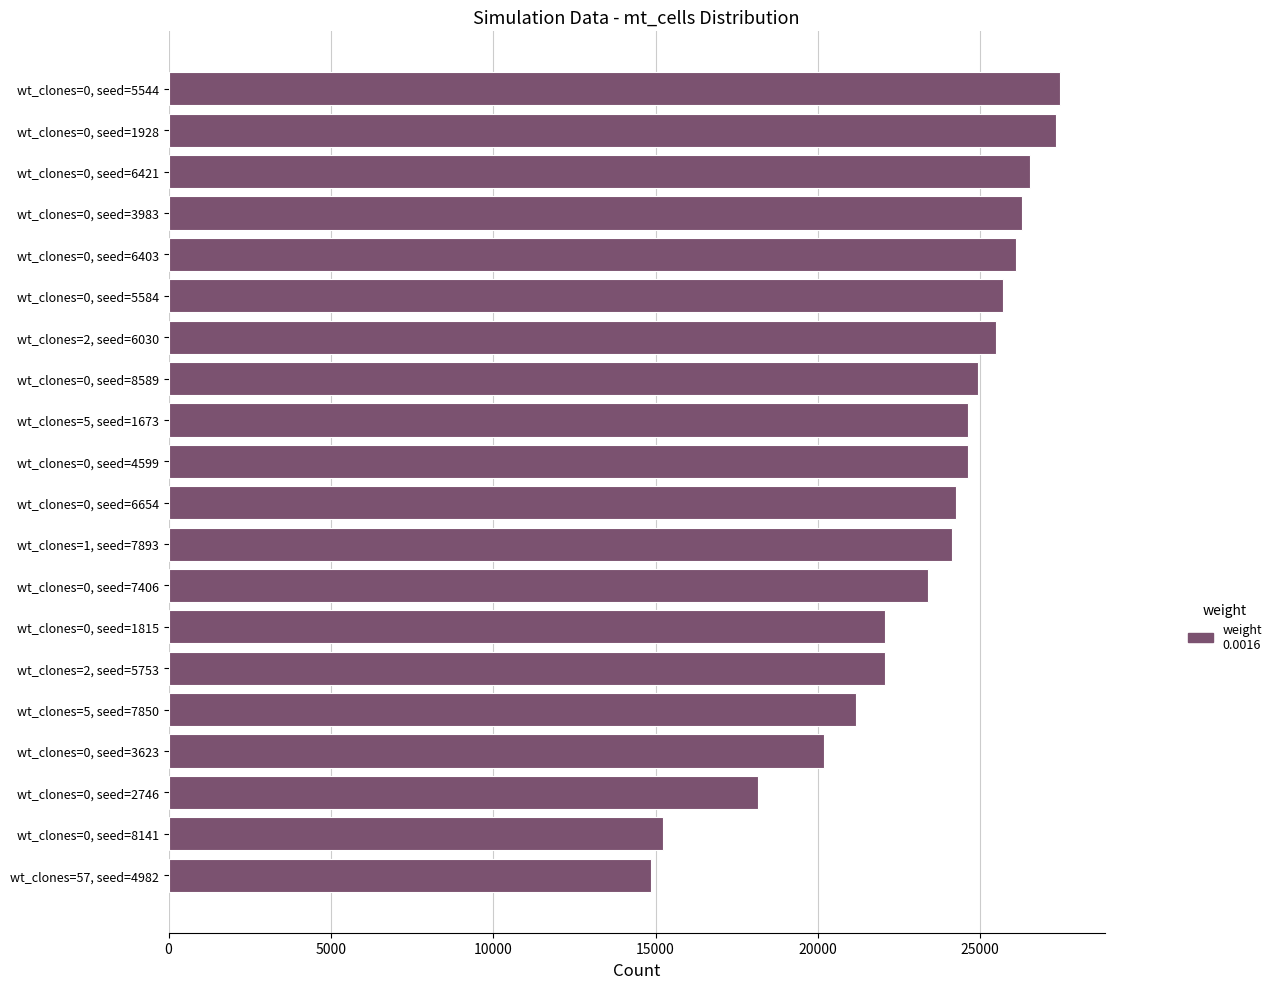

The value at wt_clones=0, seed=1815 is 8201. True or false?

False